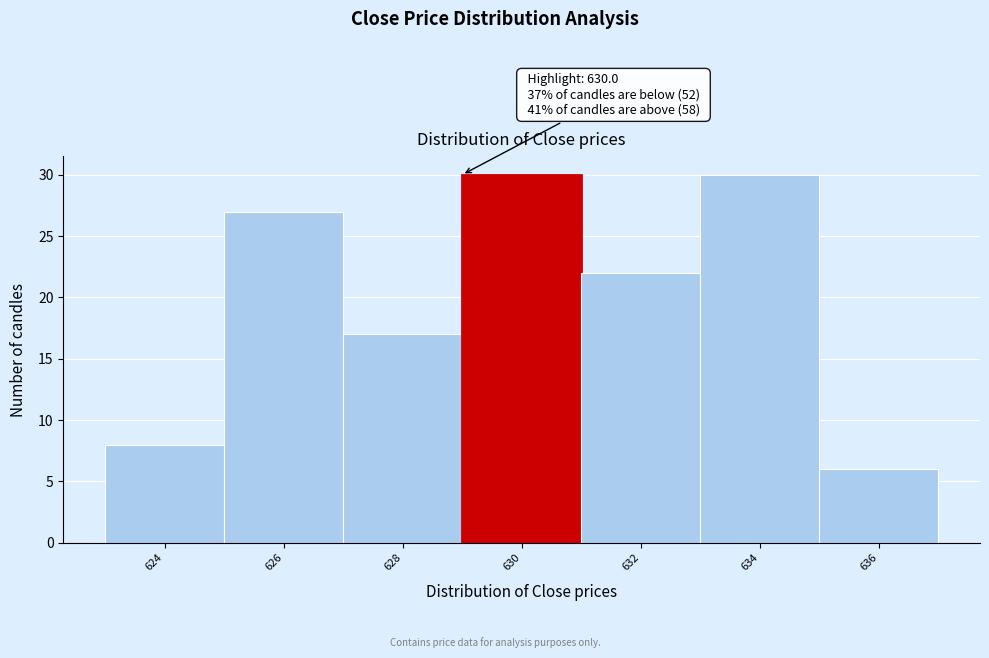

Reading left to right, what are all the values shown in this chart?

624=8	626=27	628=17	630=30	632=22	634=30	636=6